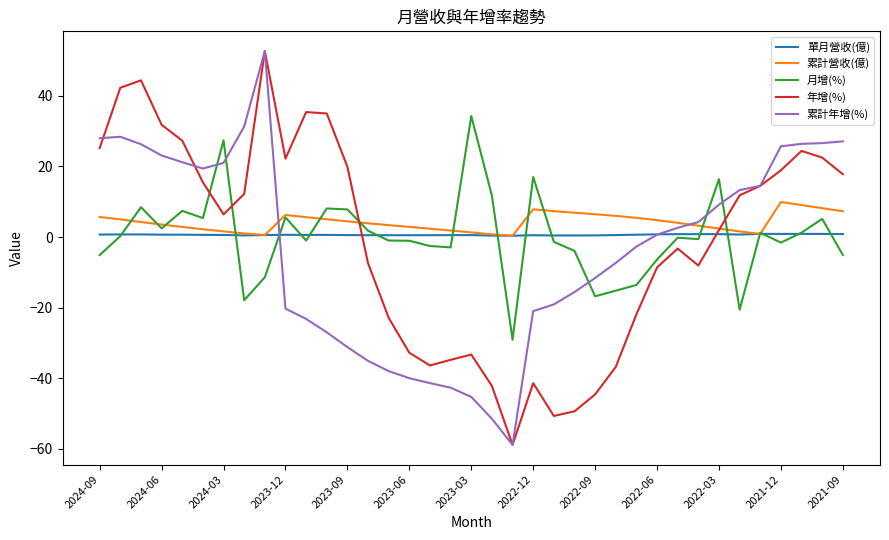

What is the maximum value shown in the chart?

52.7